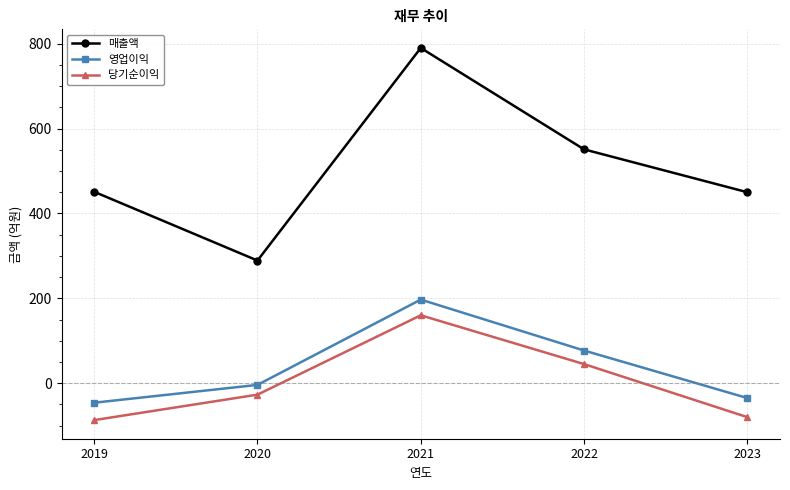

Where does the 당기순이익 series first go above -27?

2021